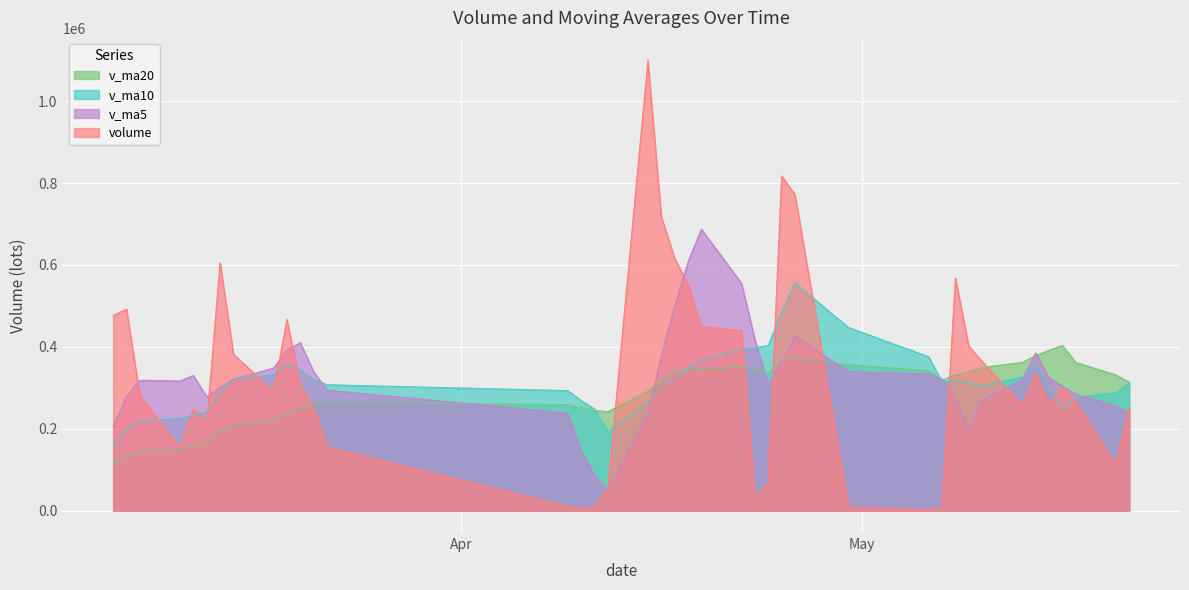

At which label is v_ma5 closest to 366743?

2019-04-25